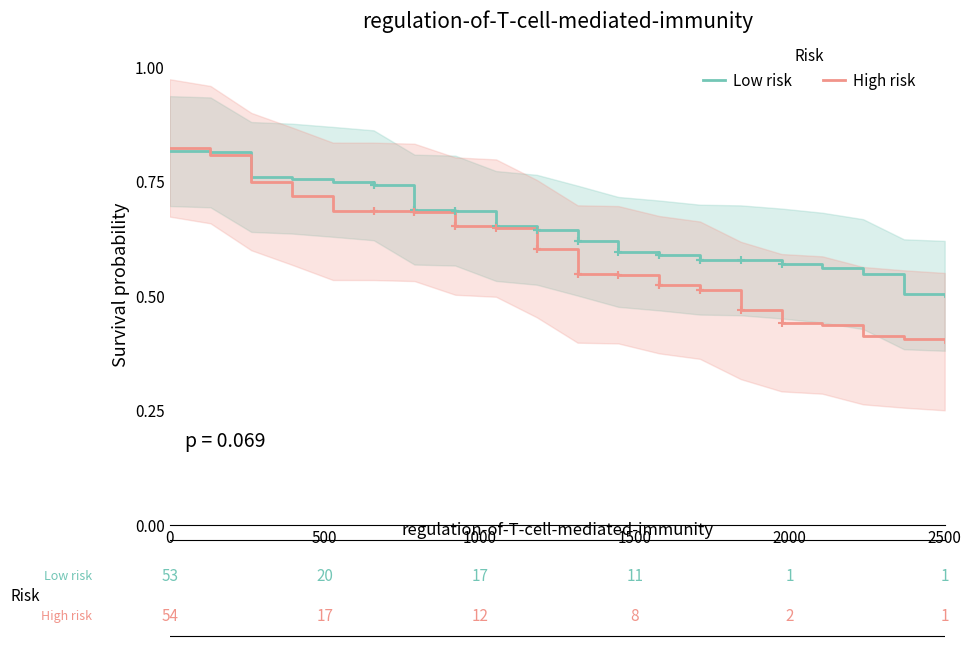

How many series are shown in this chart?

2